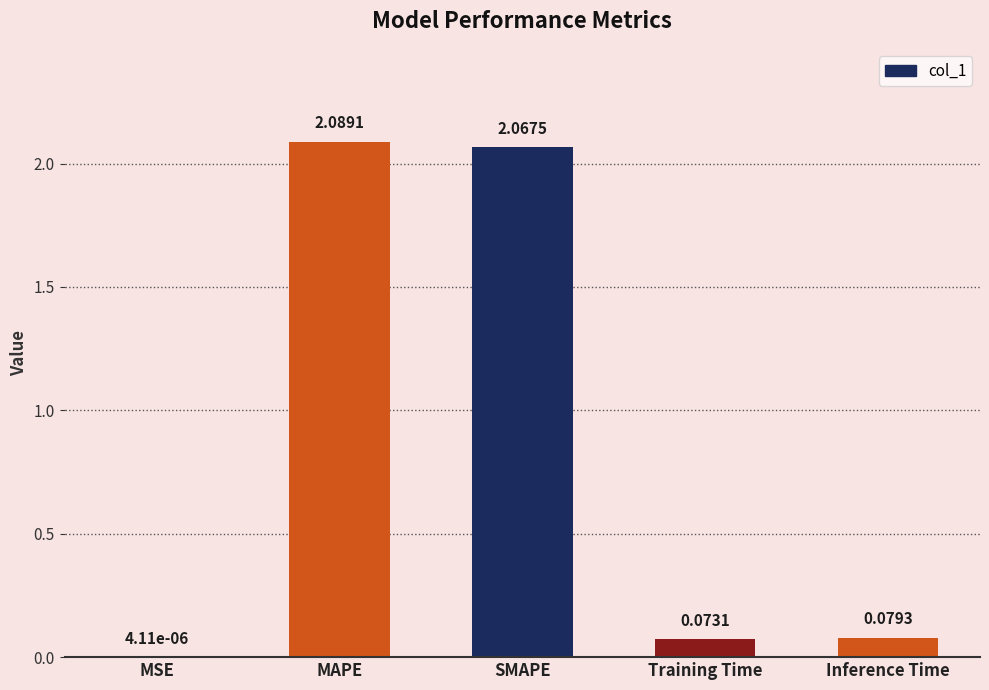

Between MAPE and Inference Time, which is larger?

MAPE